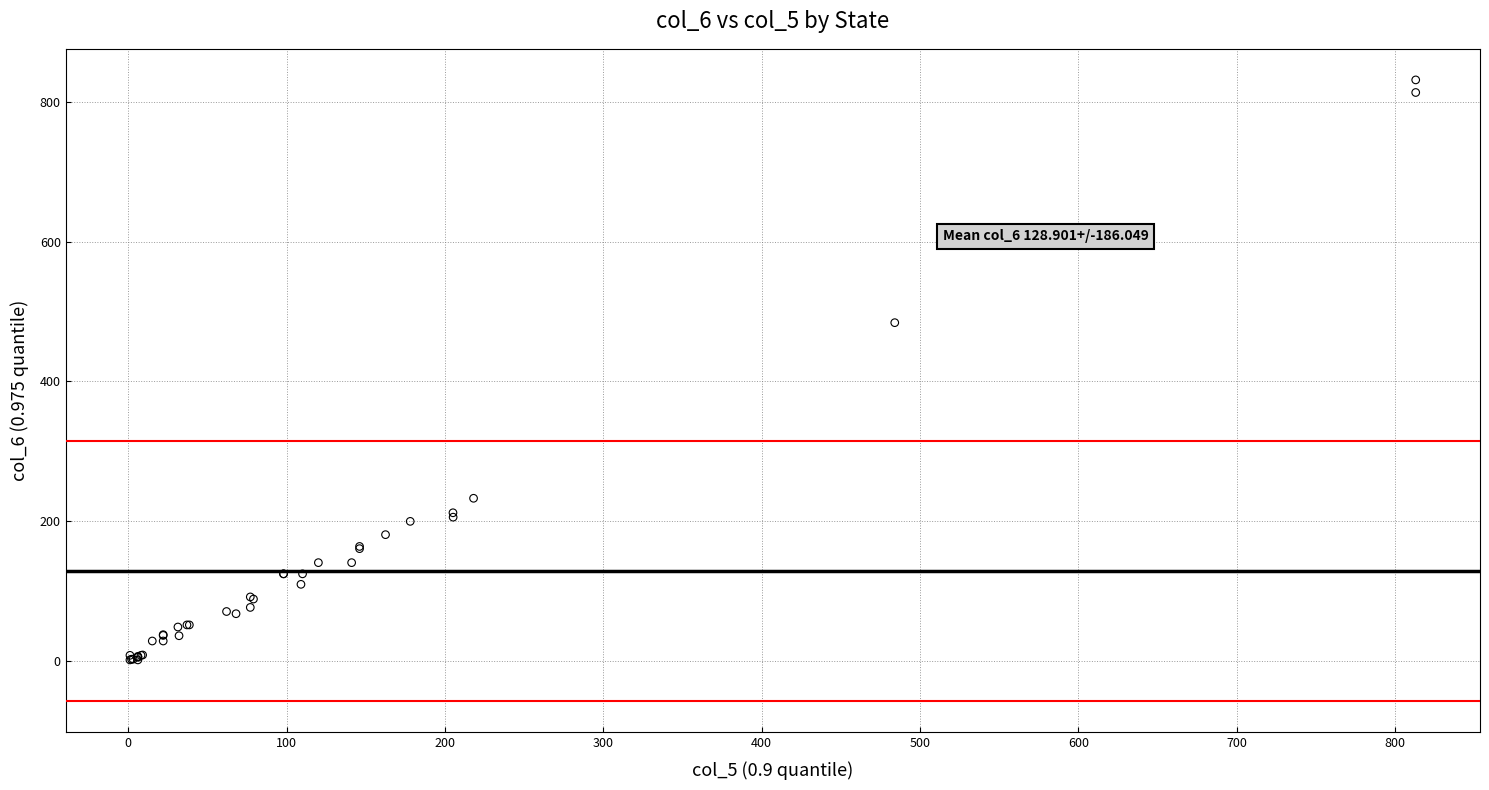

What Y value in the scatter plot is closest to 416?

484.0